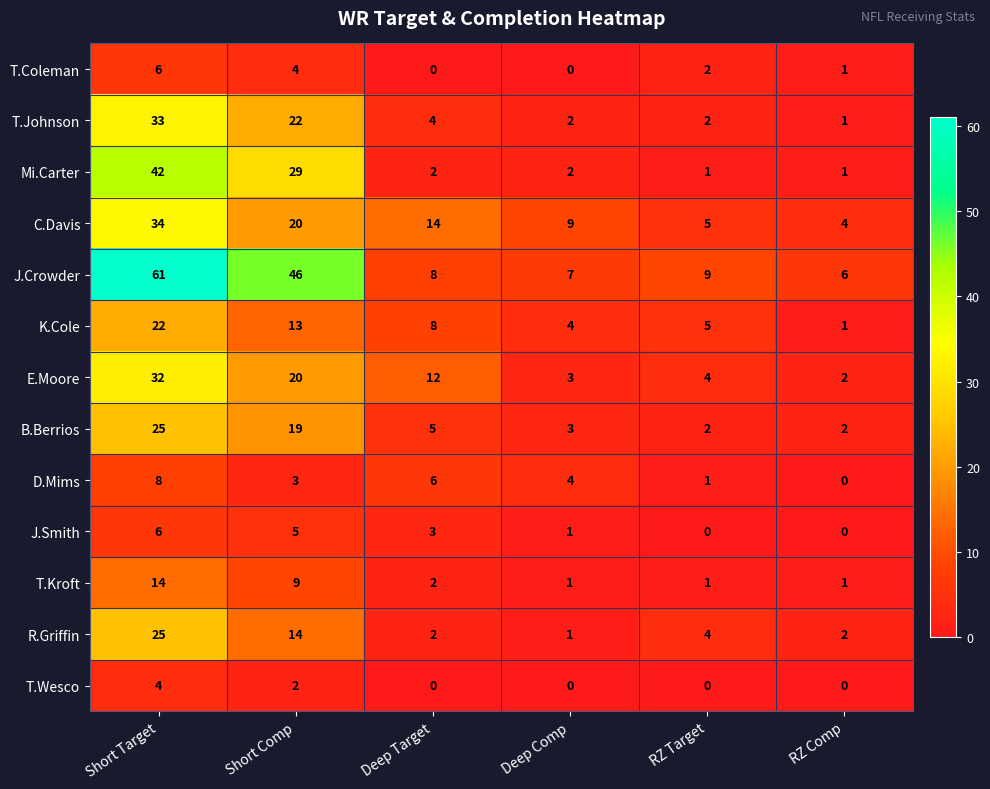

Which series has the largest range (max minus min)?

J.Crowder